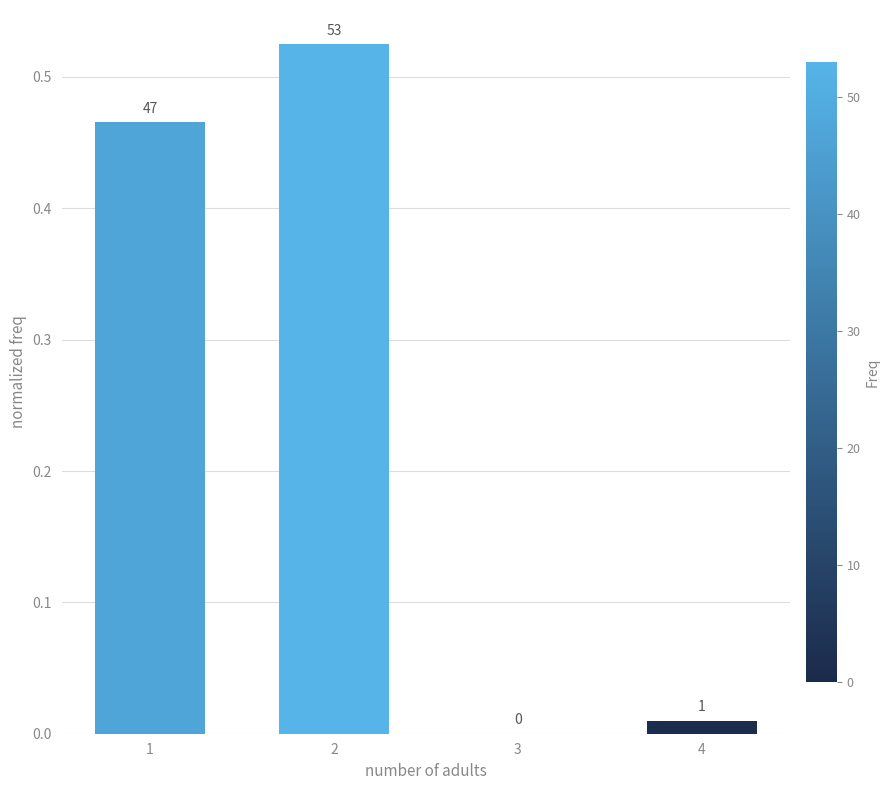

Rank the categories by value from highest to lowest.

2, 1, 4, 3